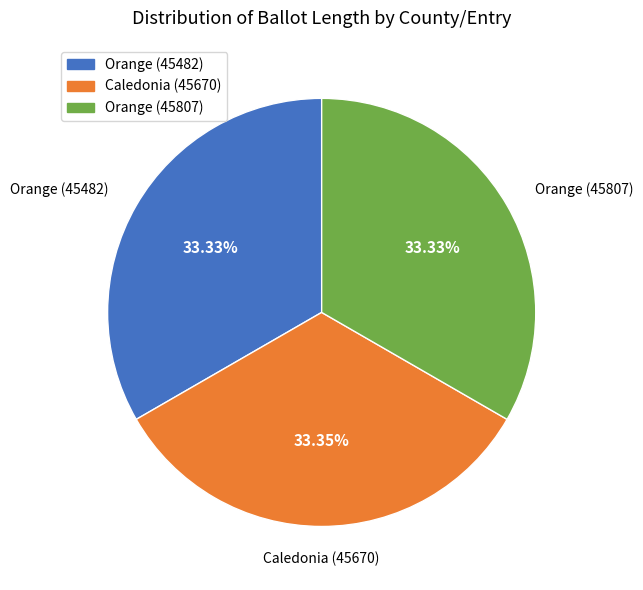

To the nearest percent, what percentage of the pie is Caledonia (45670)?

33%